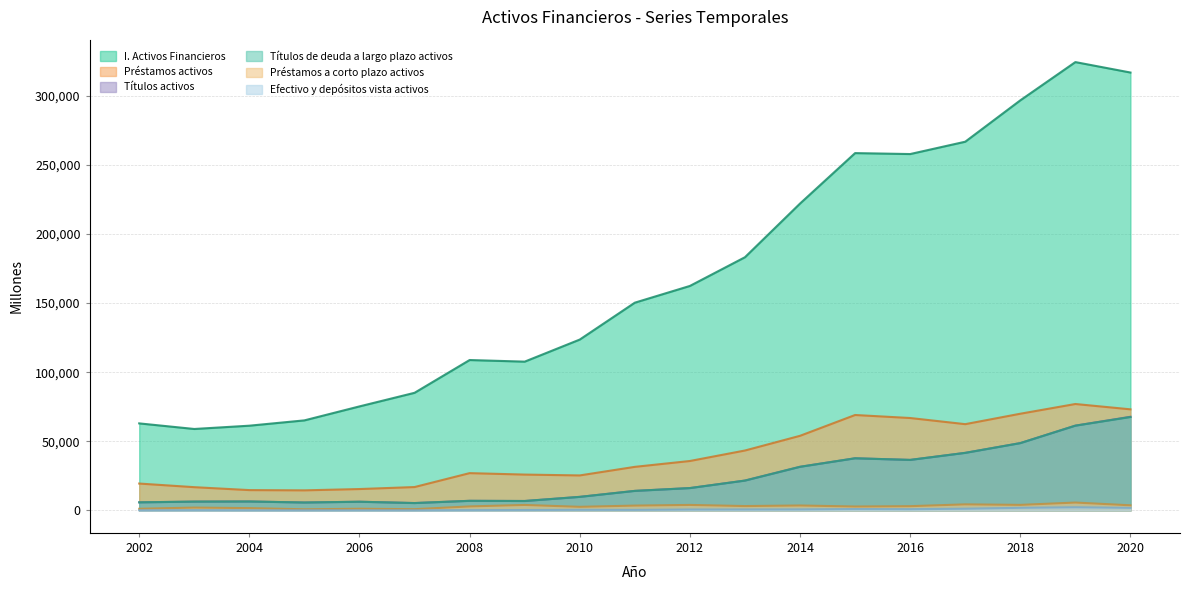

What value does the Préstamos a corto plazo activos series have at 2016?

3084